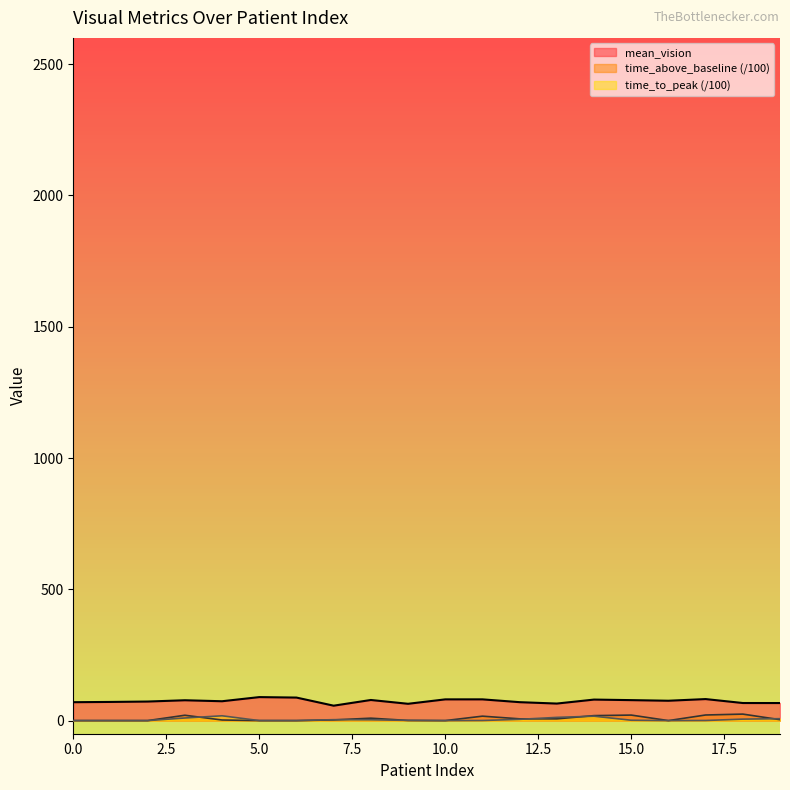

Read the time_to_peak value at 19.

7.3